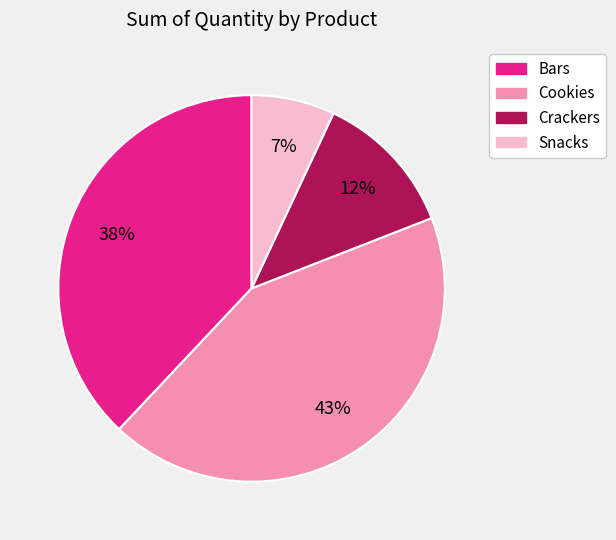

To the nearest percent, what is the combined percentage of Crackers and Bars?

50%